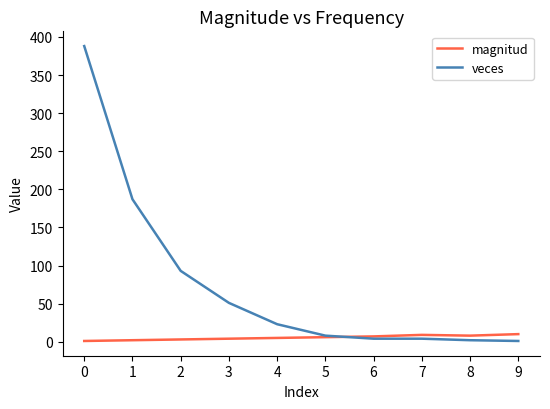

At how many categories does at least one series exceed 371?

1